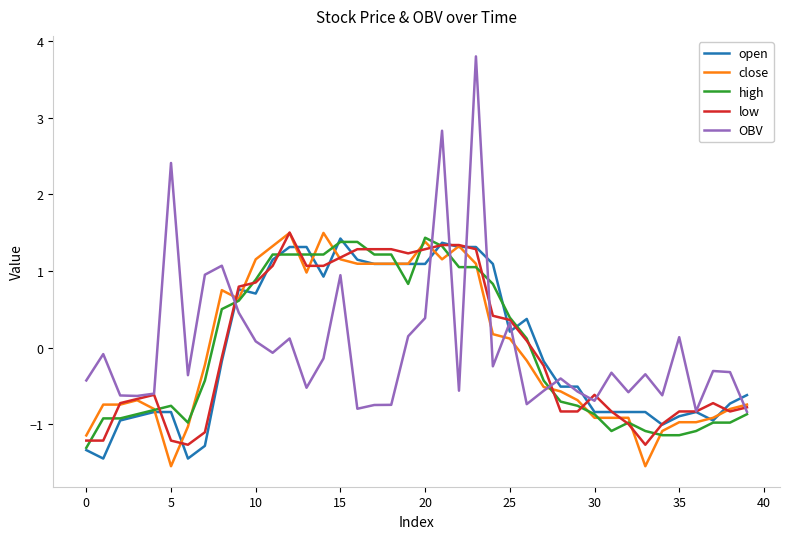

What is the greatest value displayed?

3.8